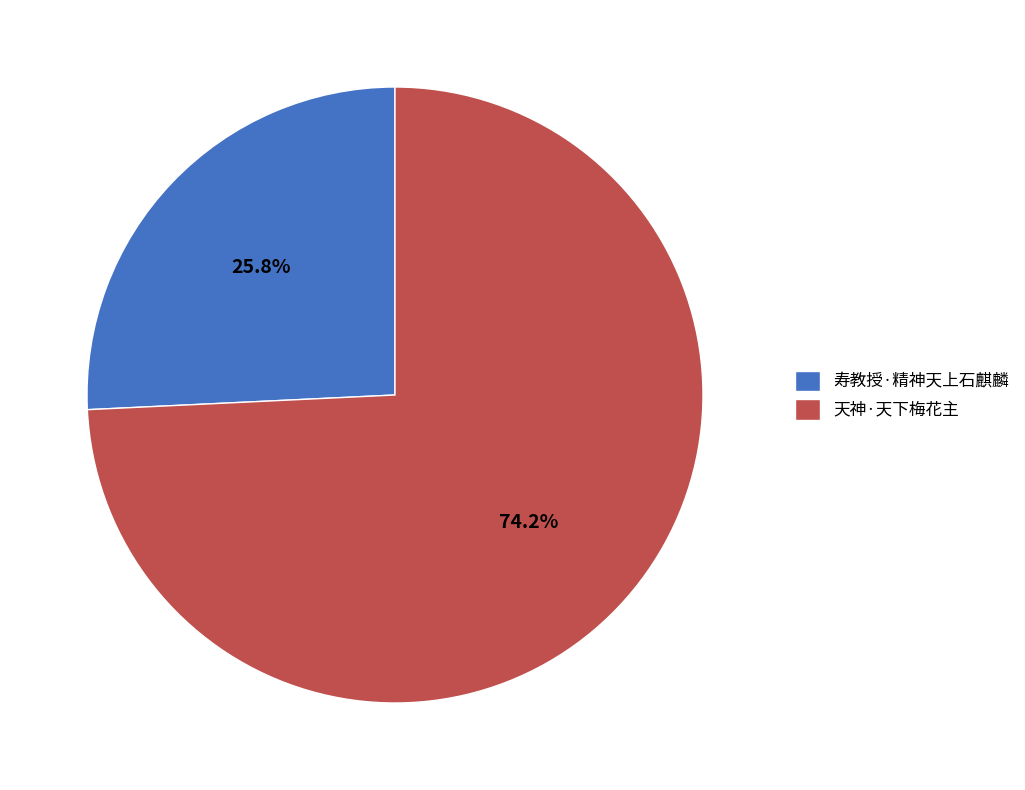

Approximately how many times larger is the value at 寿教授·精神天上石麒麟 compared to 天神·天下梅花主?

0.3